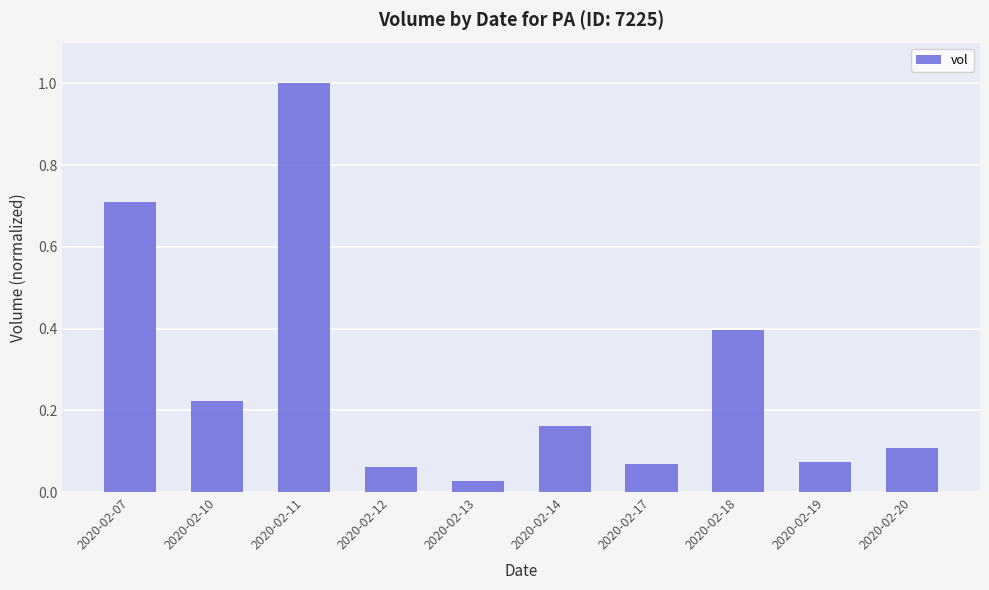

Is it true that the value at 2020-02-11 is 1.0?

True